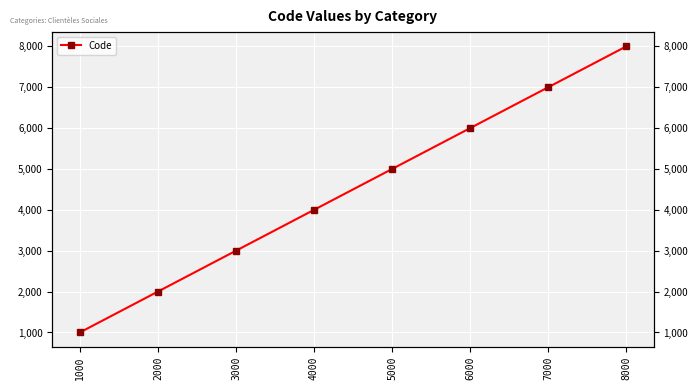

Which has a higher value, 8000 or 7000?

8000